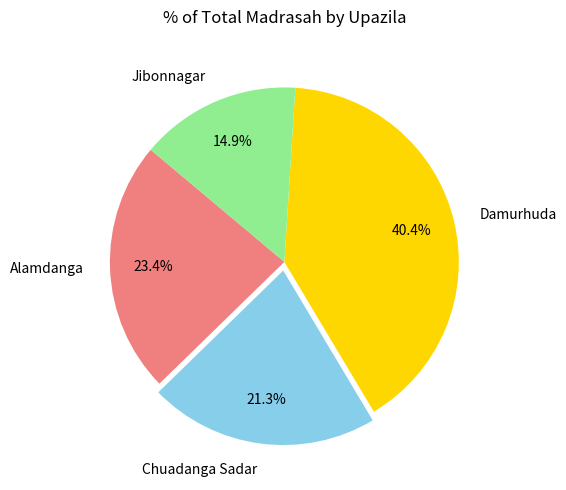

To the nearest percent, what portion does Damurhuda represent?

40%